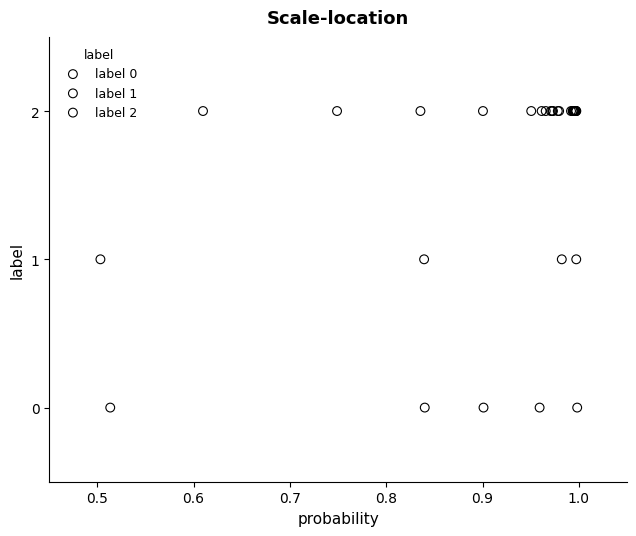

Which series contains the lowest Y value?

label 0